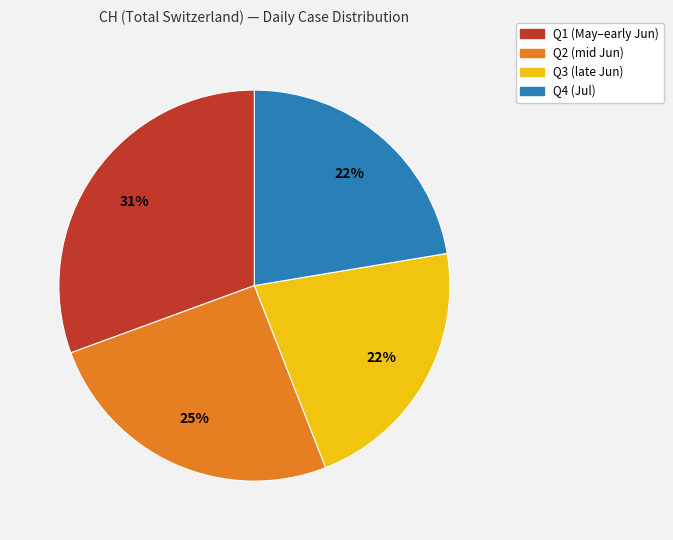

Is there any slice that represents more than half of the pie?

No